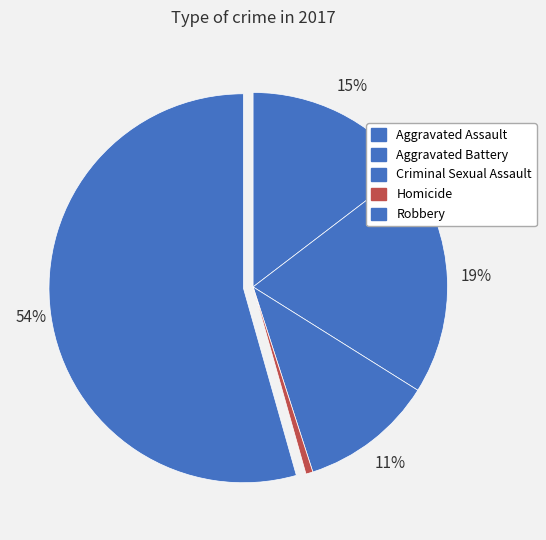

Is it true that Criminal Sexual Assault is 20% of the pie?

False